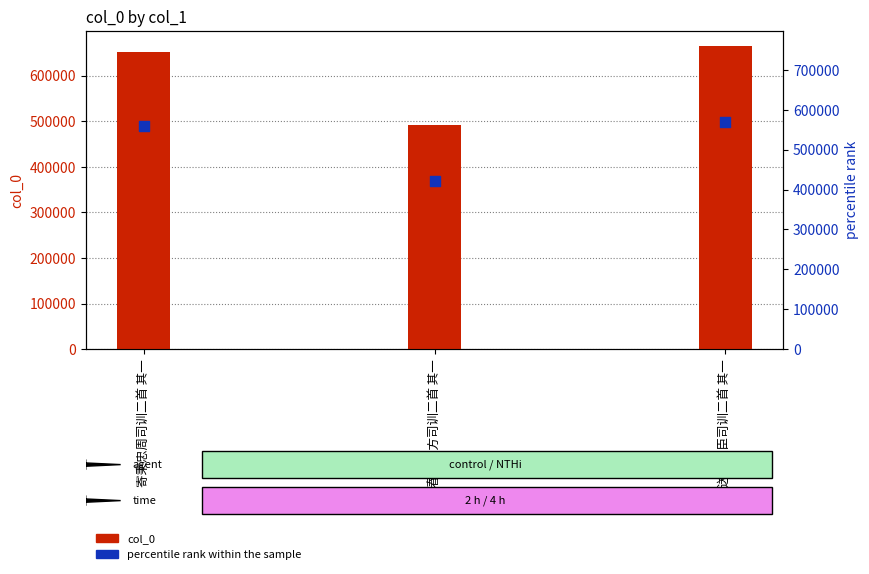

What are all the series names shown in the legend?

col_0, percentile rank within the sample